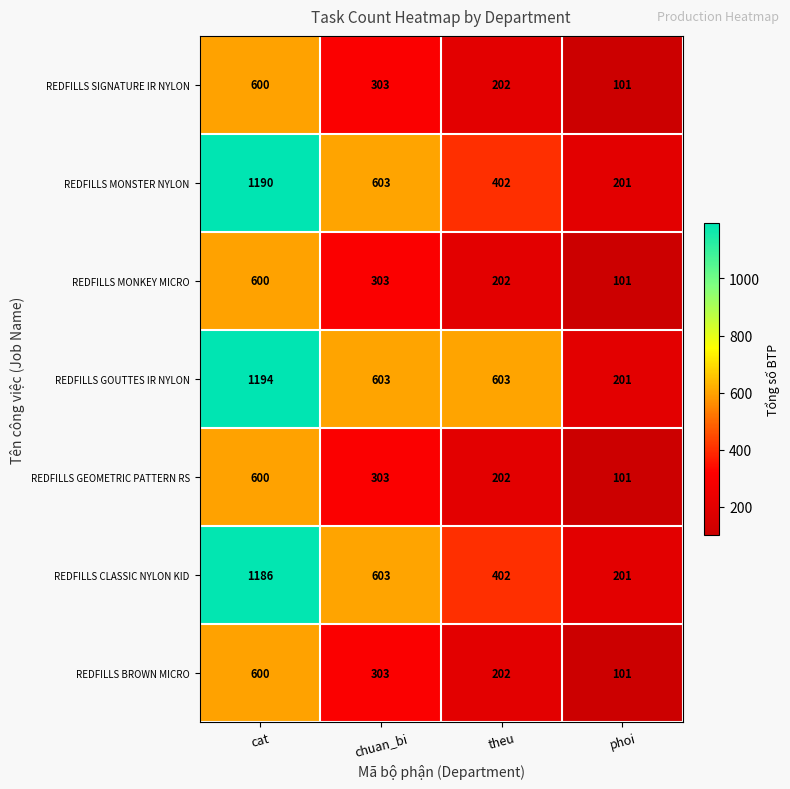

Reading right to left, extract all data points from this chart.

REDFILLS SIGNATURE IR NYLON: phoi=101	theu=202	chuan_bi=303	cat=600
REDFILLS MONSTER NYLON: phoi=201	theu=402	chuan_bi=603	cat=1190
REDFILLS MONKEY MICRO: phoi=101	theu=202	chuan_bi=303	cat=600
REDFILLS GOUTTES IR NYLON: phoi=201	theu=603	chuan_bi=603	cat=1194
REDFILLS GEOMETRIC PATTERN RS: phoi=101	theu=202	chuan_bi=303	cat=600
REDFILLS CLASSIC NYLON KID: phoi=201	theu=402	chuan_bi=603	cat=1186
REDFILLS BROWN MICRO: phoi=101	theu=202	chuan_bi=303	cat=600